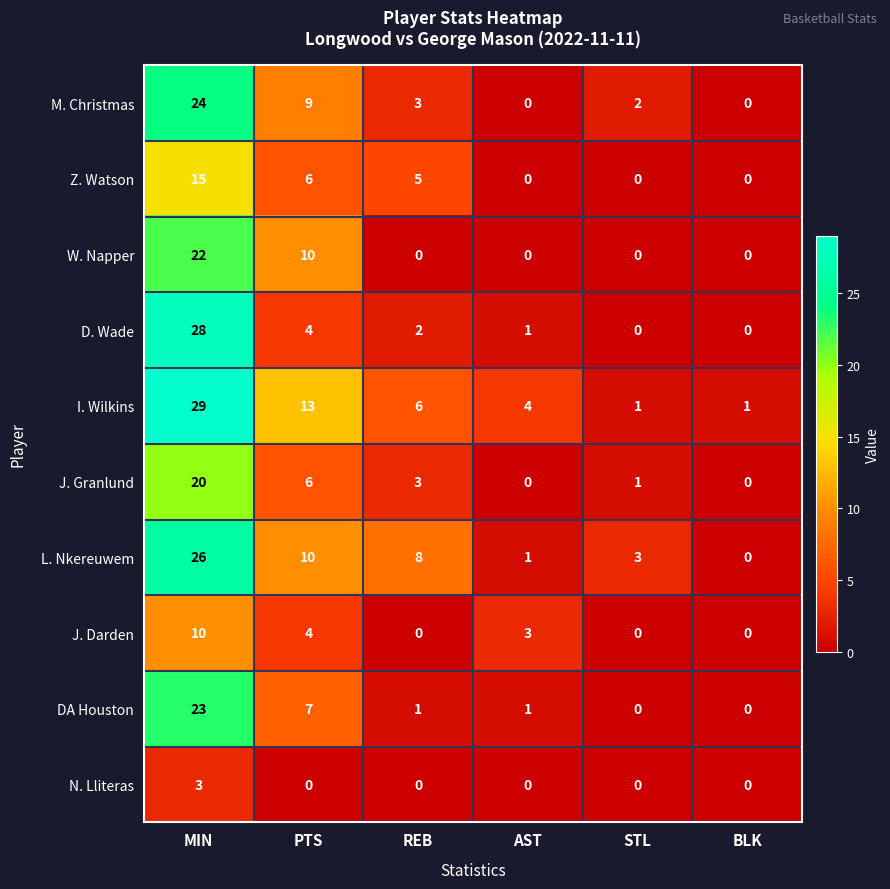

List the series in order of their peak value, highest first.

I. Wilkins, D. Wade, L. Nkereuwem, M. Christmas, DA Houston, W. Napper, J. Granlund, Z. Watson, J. Darden, N. Lliteras